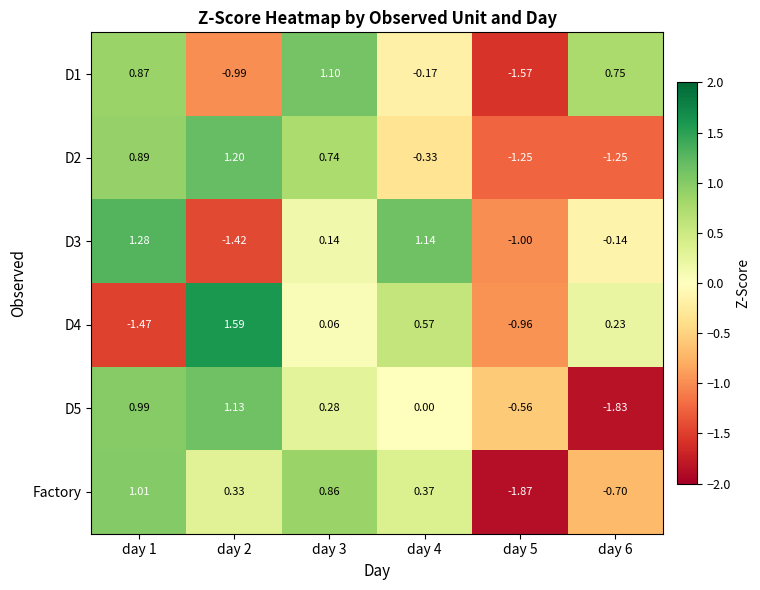

Which series has the largest total across all categories?

D4